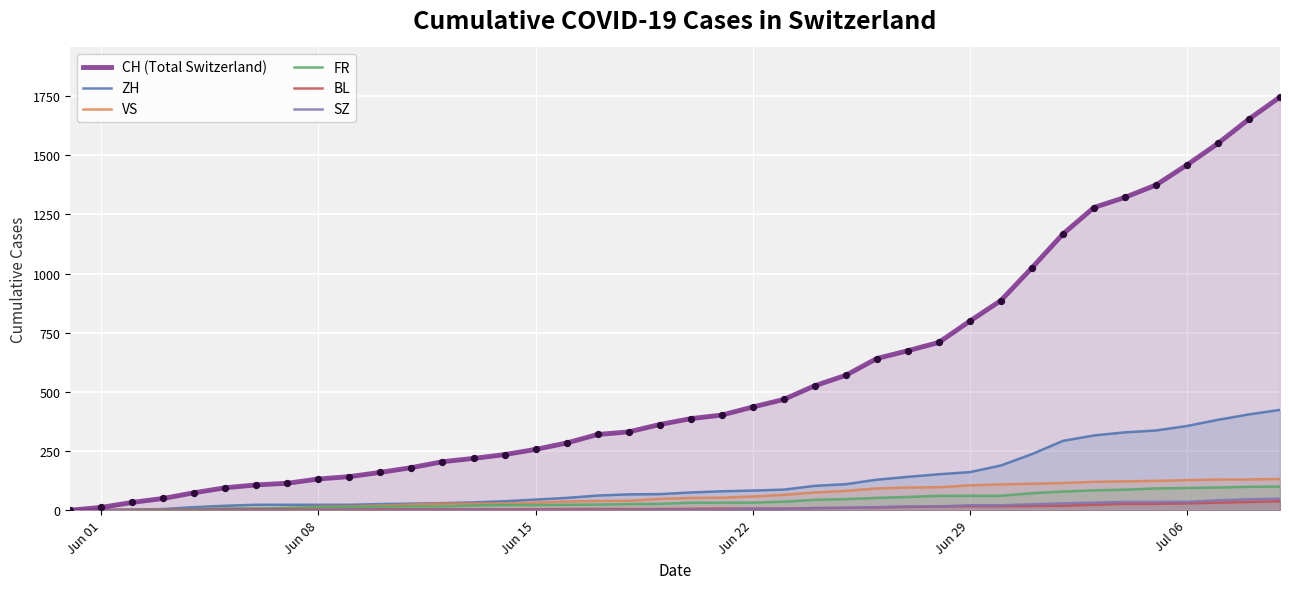

At how many categories does at least one series exceed 333?

21